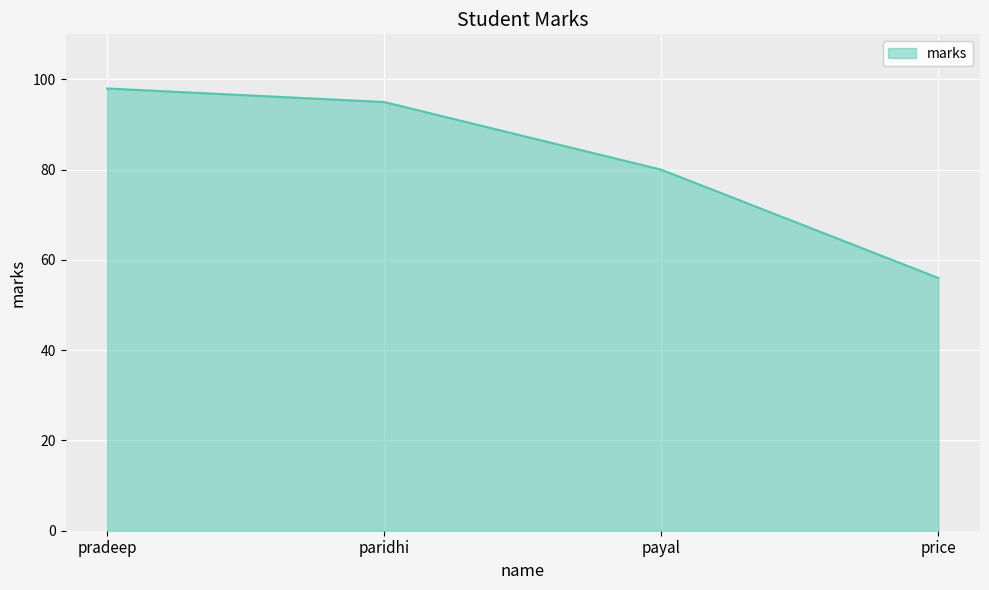

At which category does the chart reach its minimum across all series?

price